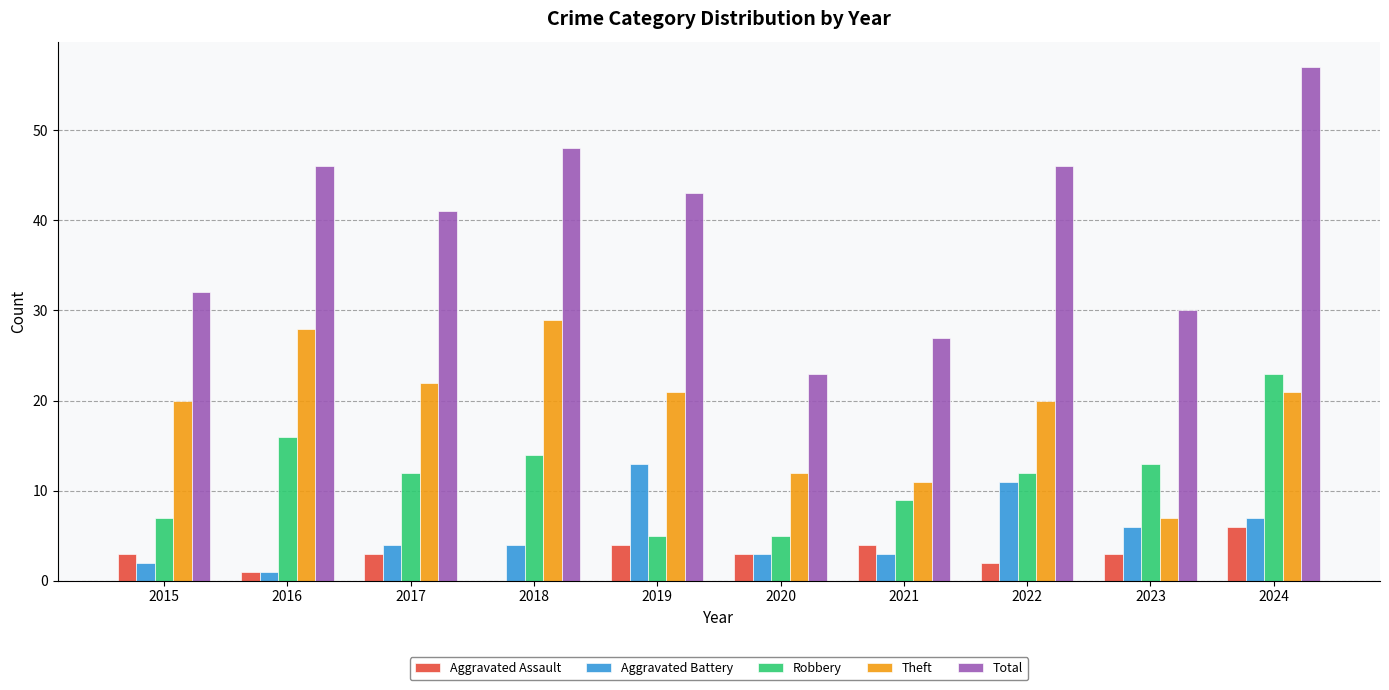

The value of Aggravated Battery at 2018 is 4. True or false?

True